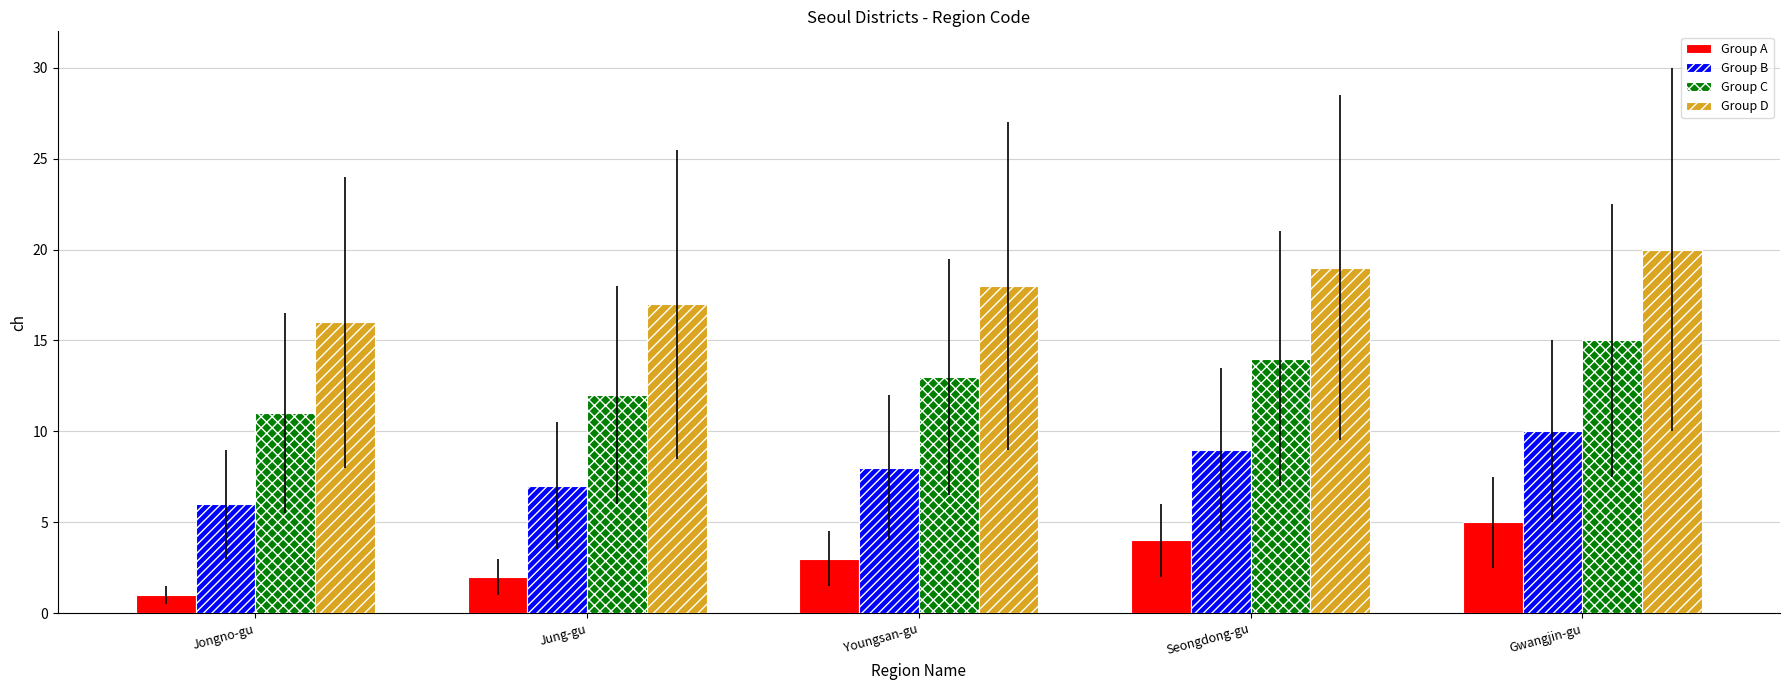

Which series has the largest total across all categories?

Group D